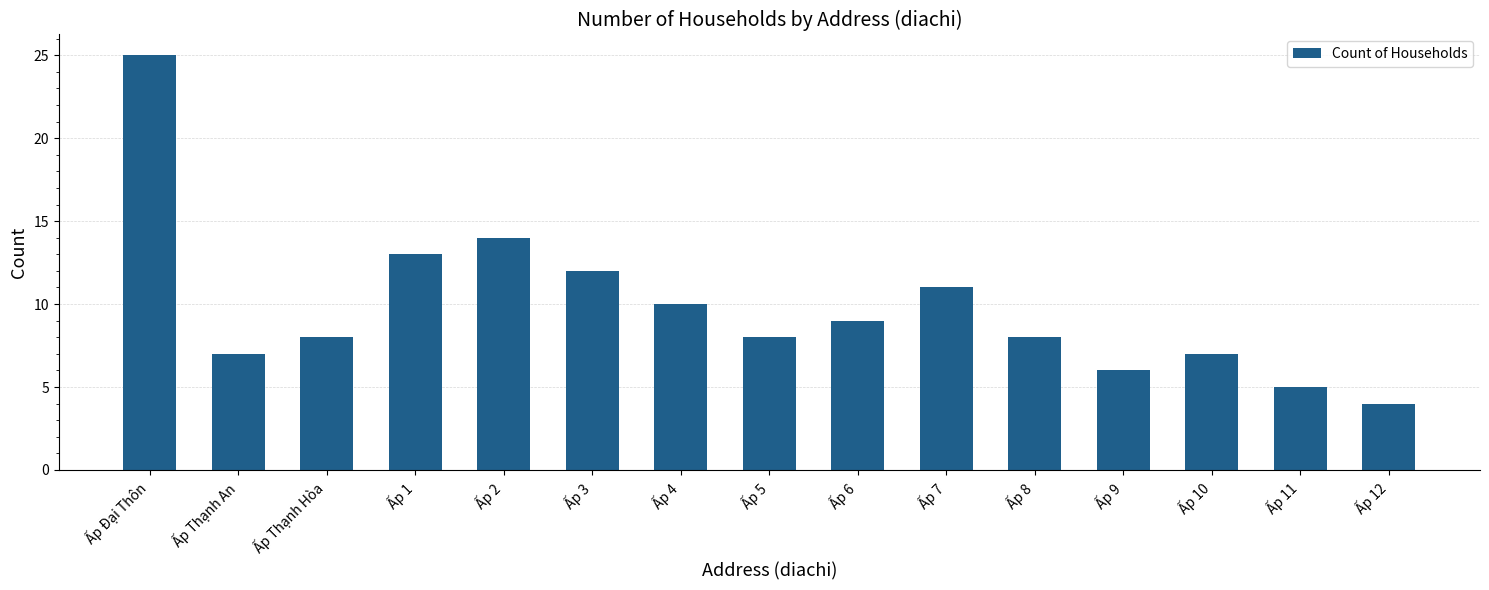

The chart shows a value of 10 at Ấp Thạnh An. True or false?

False